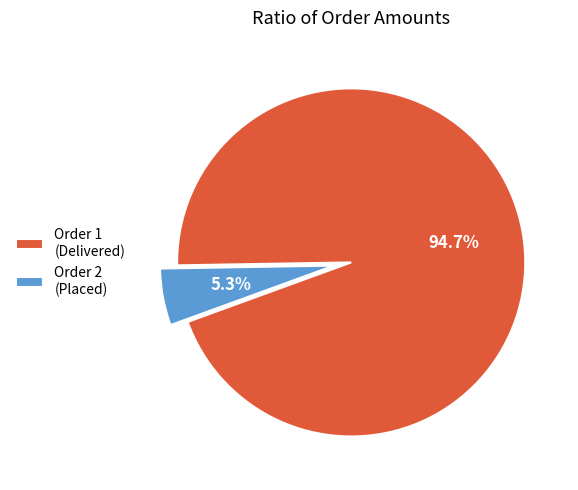

How many slices are in this pie chart?

2